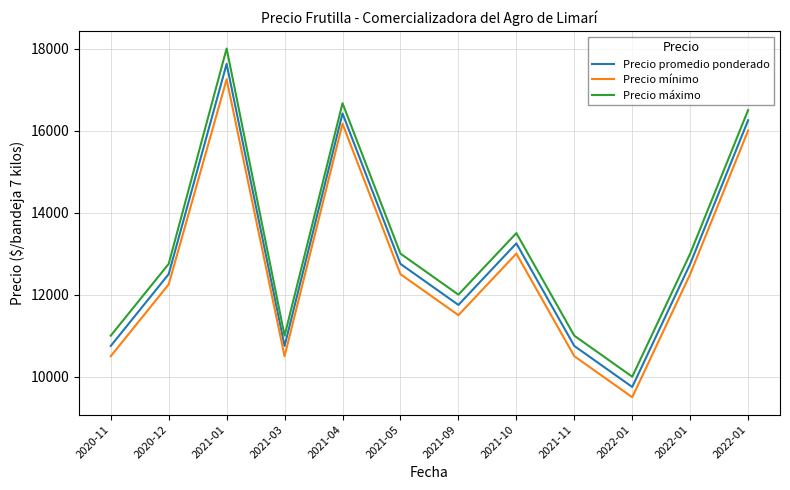

Where does the Precio mínimo series first go above 12500?

2021-01